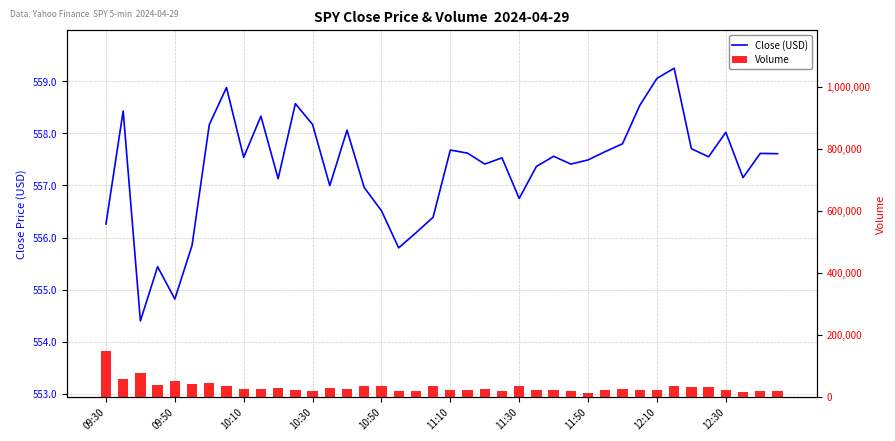

Are the bars grouped side by side (vs. stacked)?

Yes